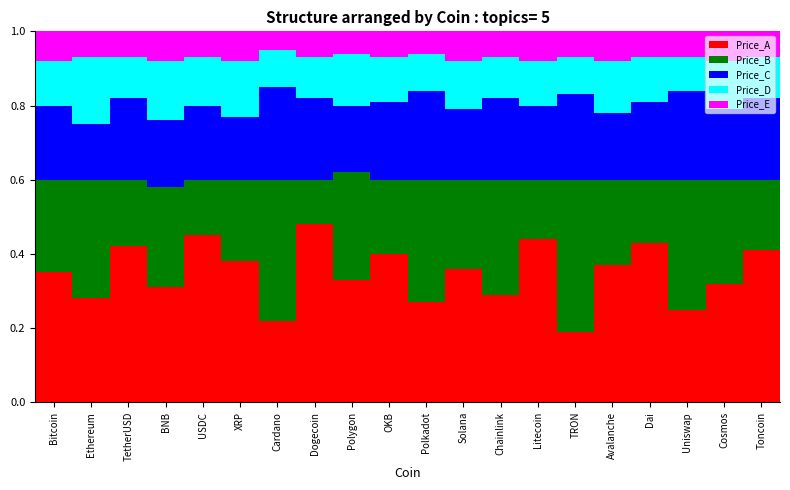

The Price_A series shows 0.3 at Ethereum. True or false?

True